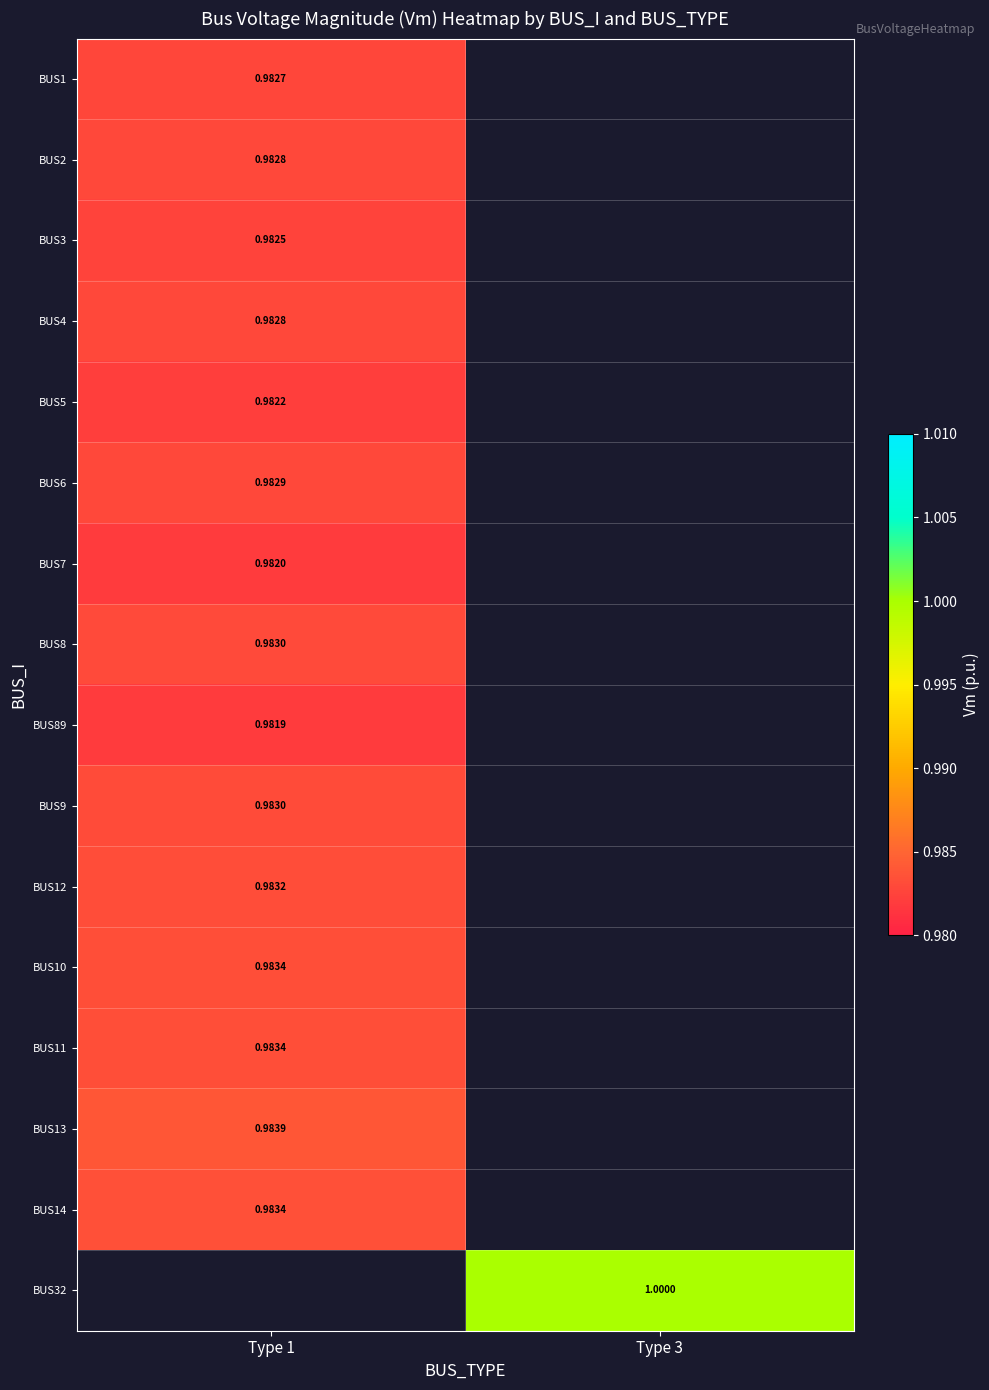

True or false: BUS89 has a value of 1.0 at Type 1.

True